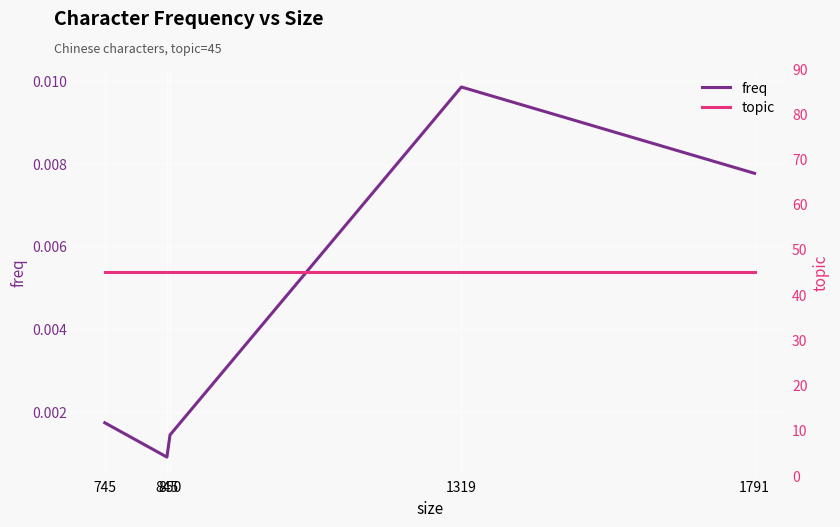

The topic series shows 45.0 at 845. True or false?

True